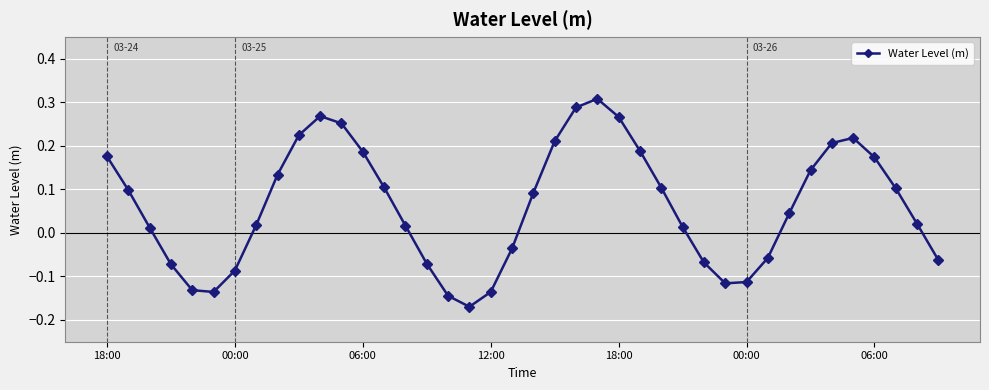

What is the difference between the second highest and minimum values?

0.5